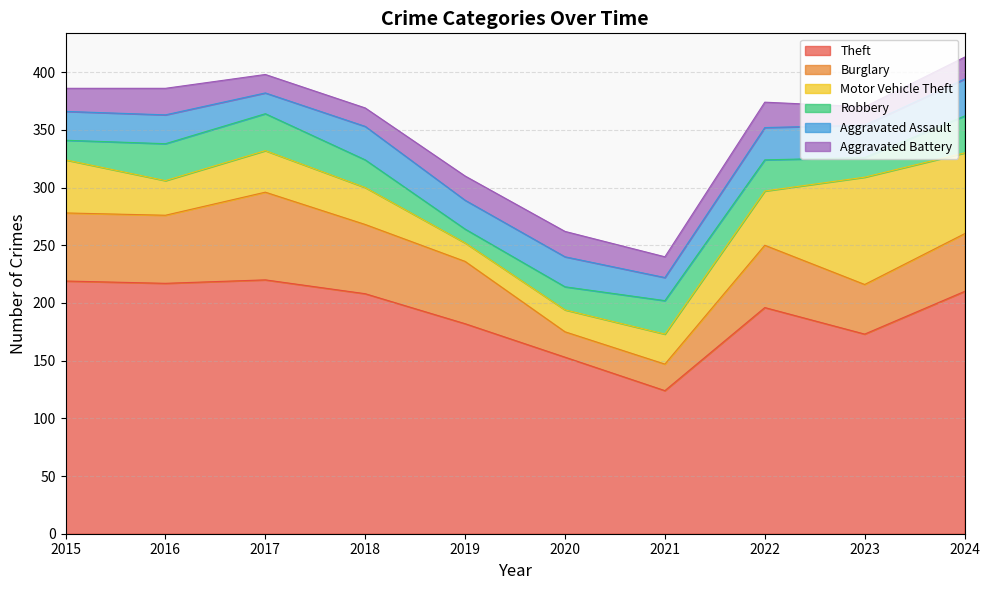

What value does the Motor Vehicle Theft series have at 2019?

16